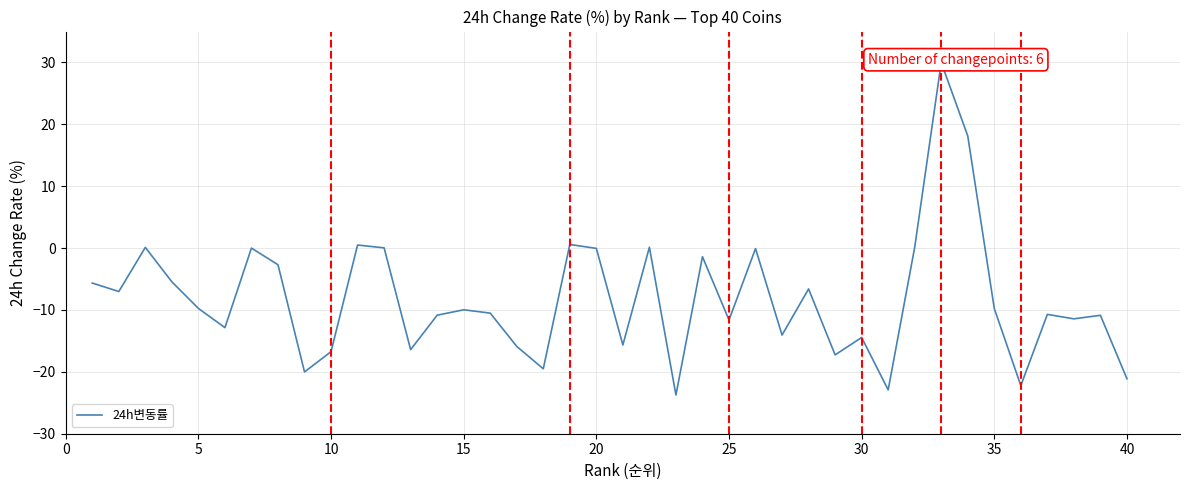

How many points are lower than both their immediate neighbors (excluding endpoints)?

13